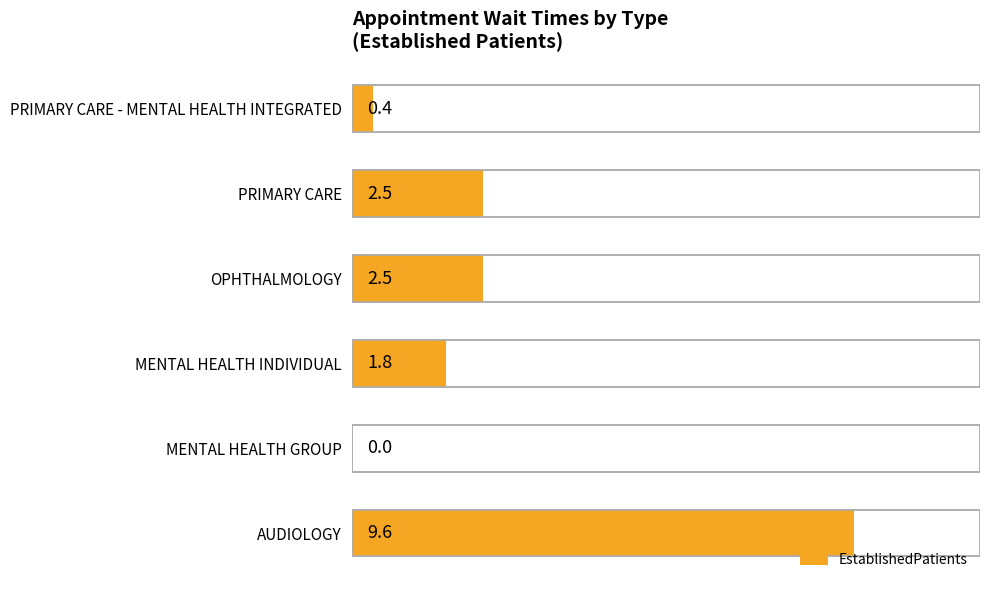

What is the difference between the maximum and second lowest values?

9.2